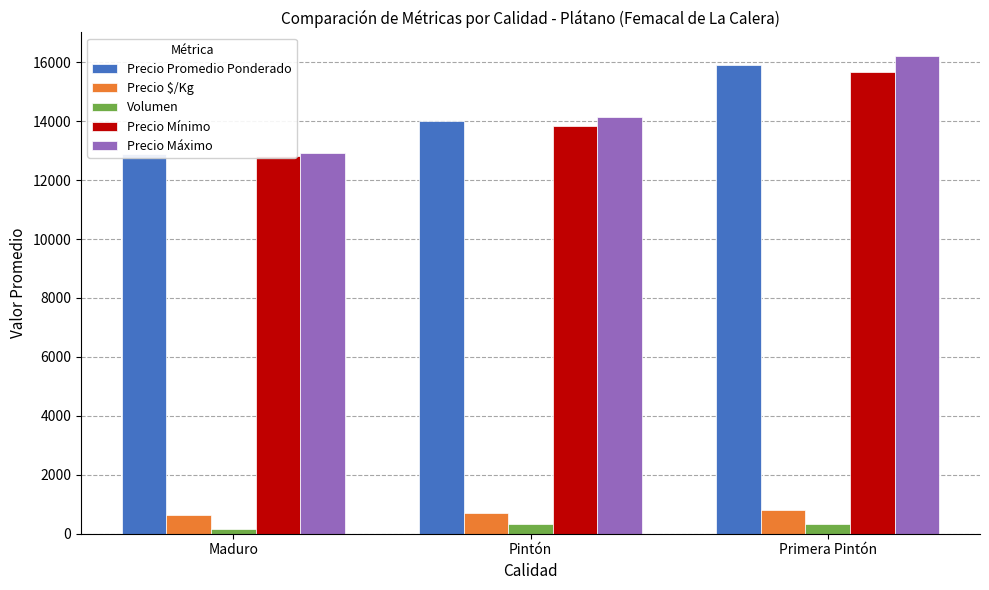

What is the maximum value shown in the chart?

16200.0